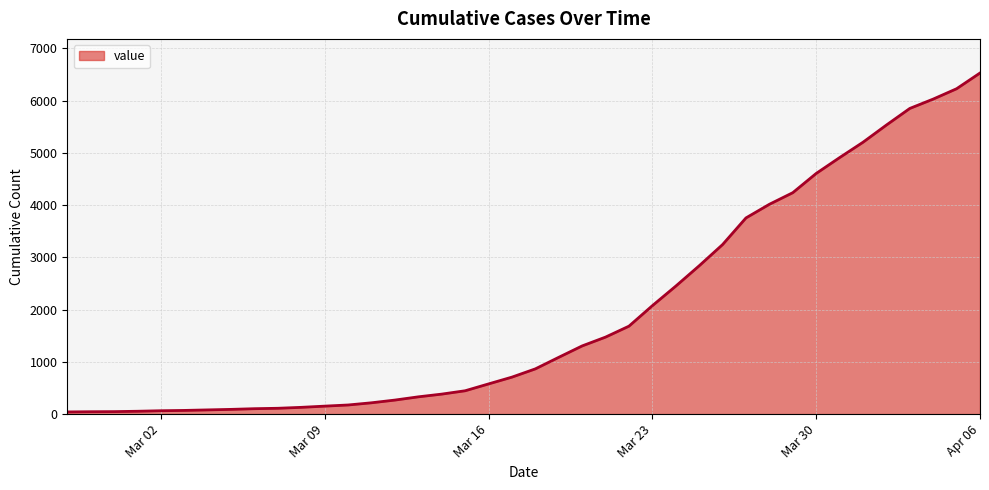

How many lines are shown in the chart?

1